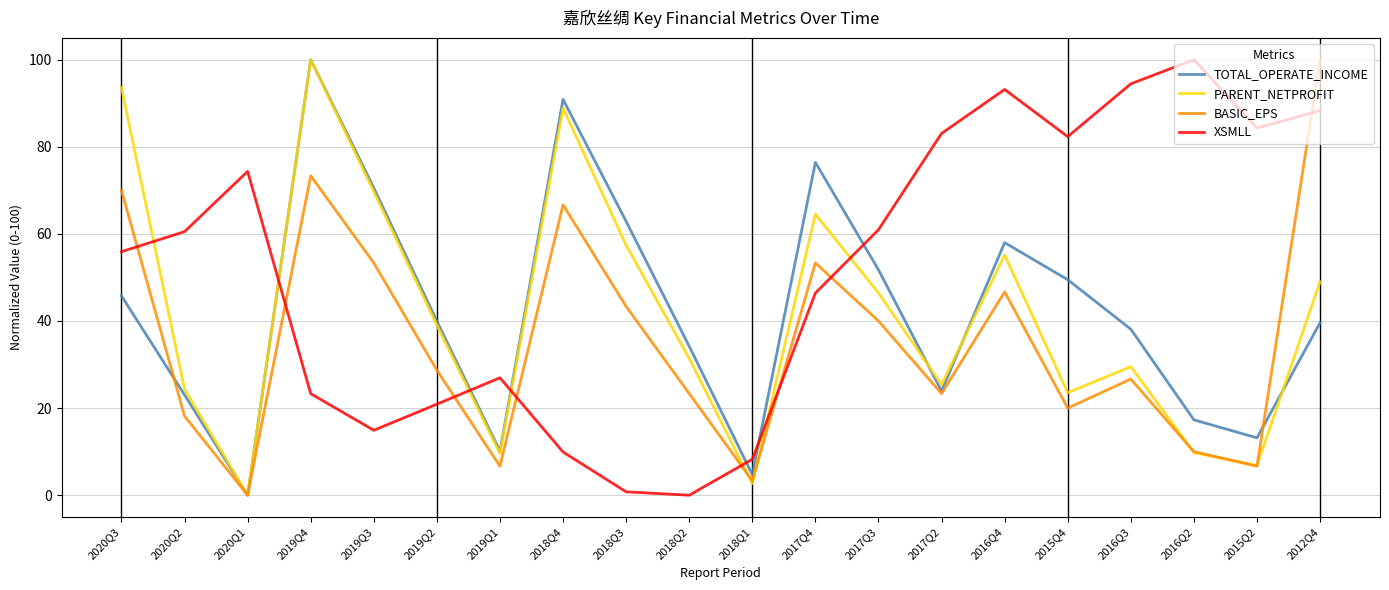

The value of TOTAL_OPERATE_INCOME at 2019Q3 is 70.6. True or false?

True